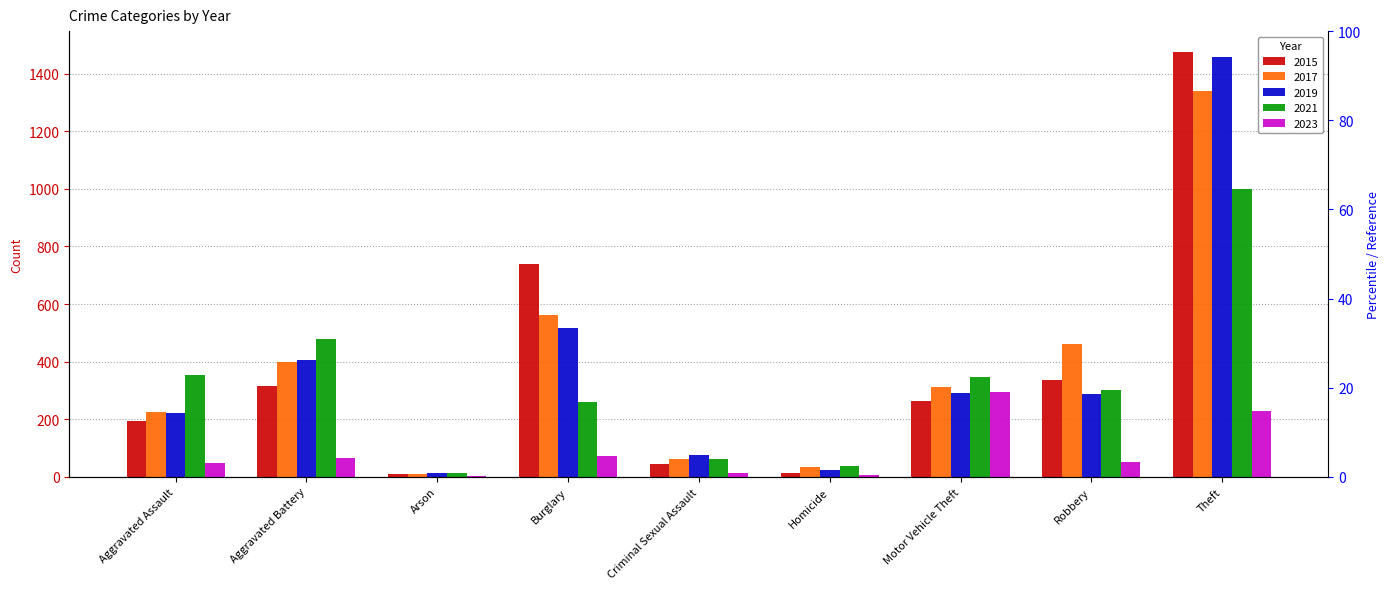

Rank the series by their maximum value, from highest to lowest.

2015, 2019, 2017, 2021, 2023